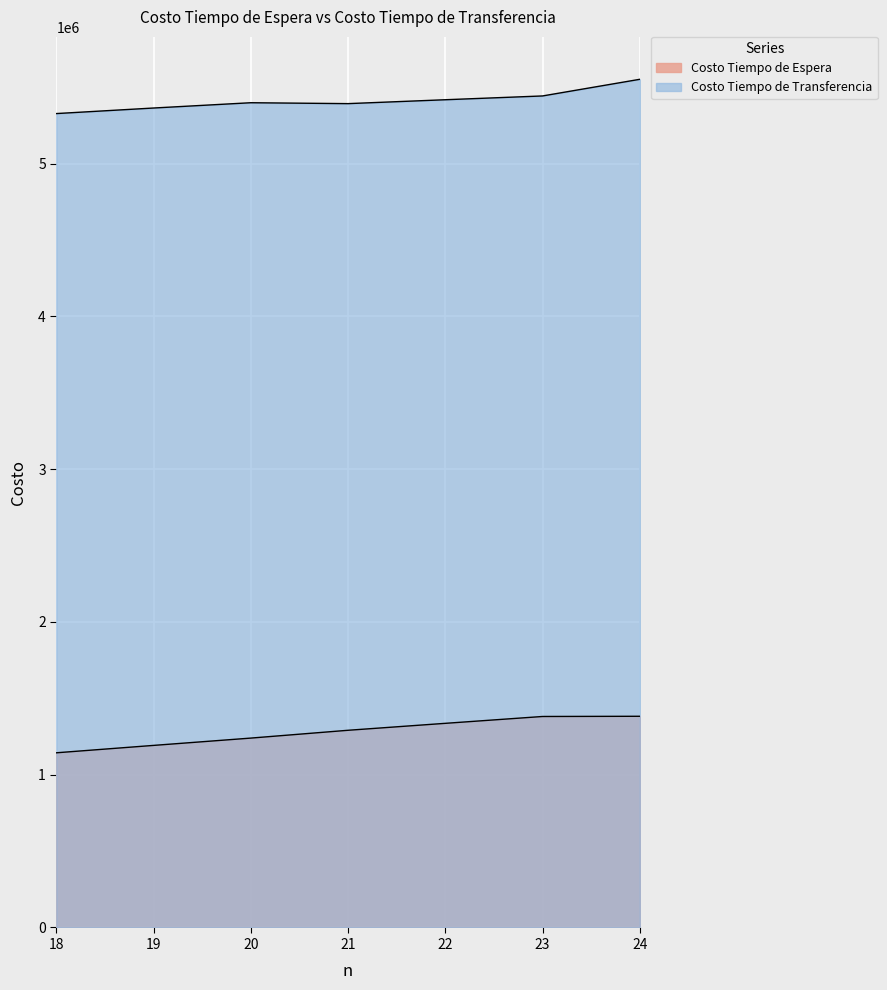

Which series has the largest total across all categories?

Costo Tiempo de Transferencia